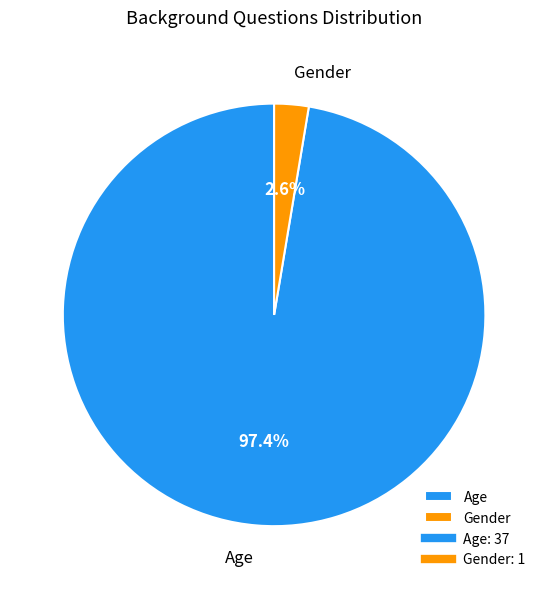

Do Gender and Age together represent more than half of the pie?

Yes